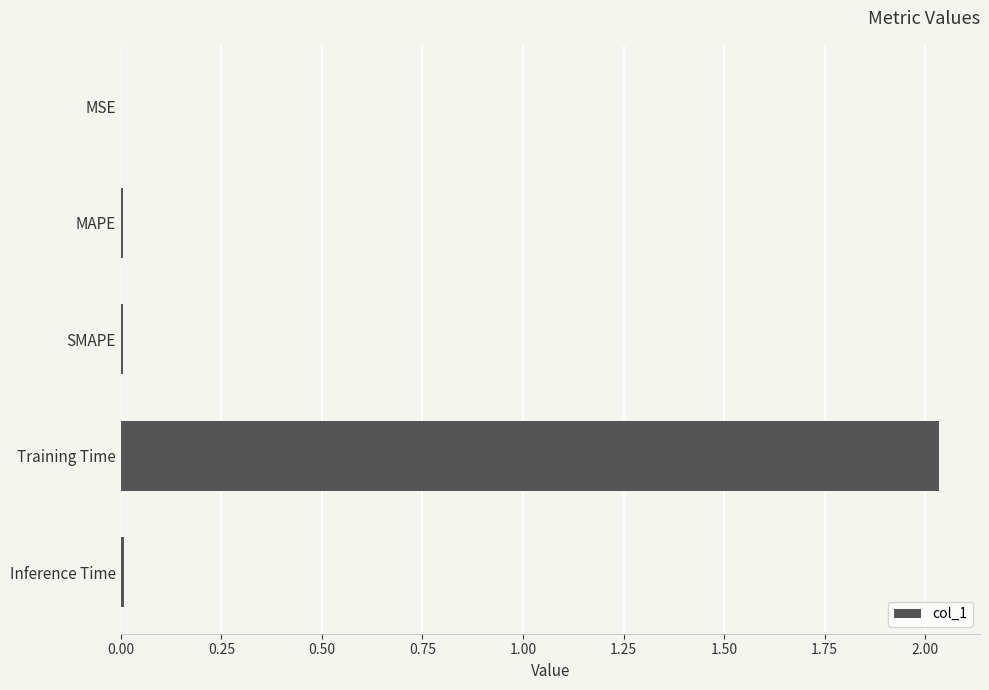

The value at MSE is 0.0. True or false?

True